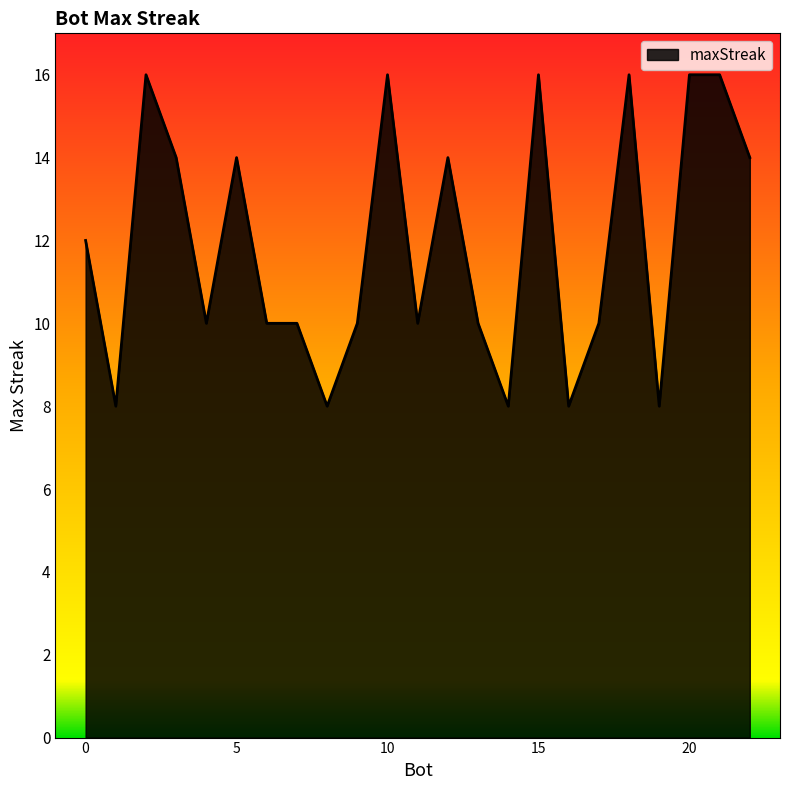

What is the smallest value displayed?

8